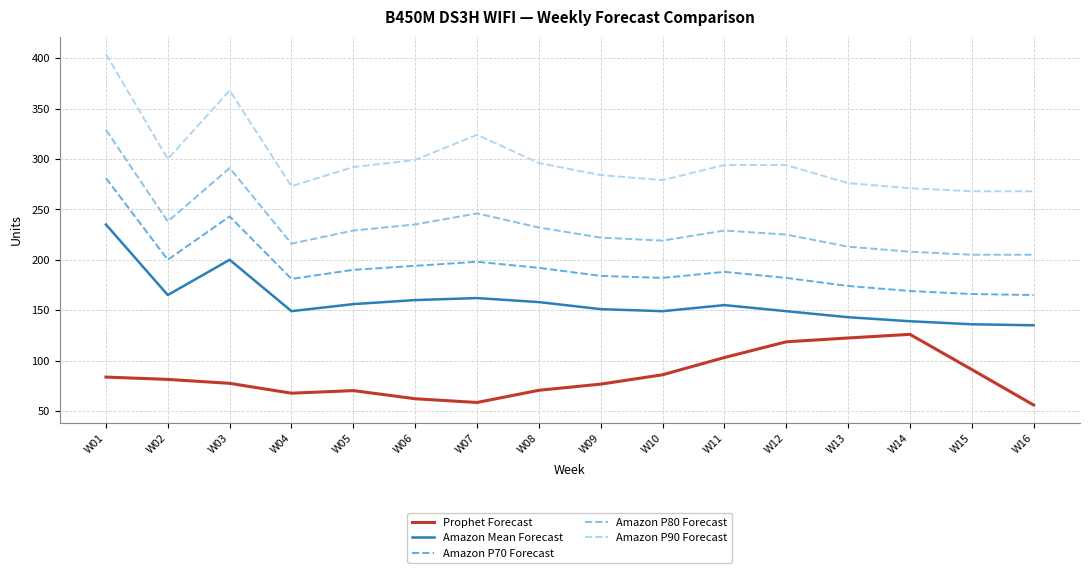

Which series has the largest total across all categories?

Amazon P90 Forecast